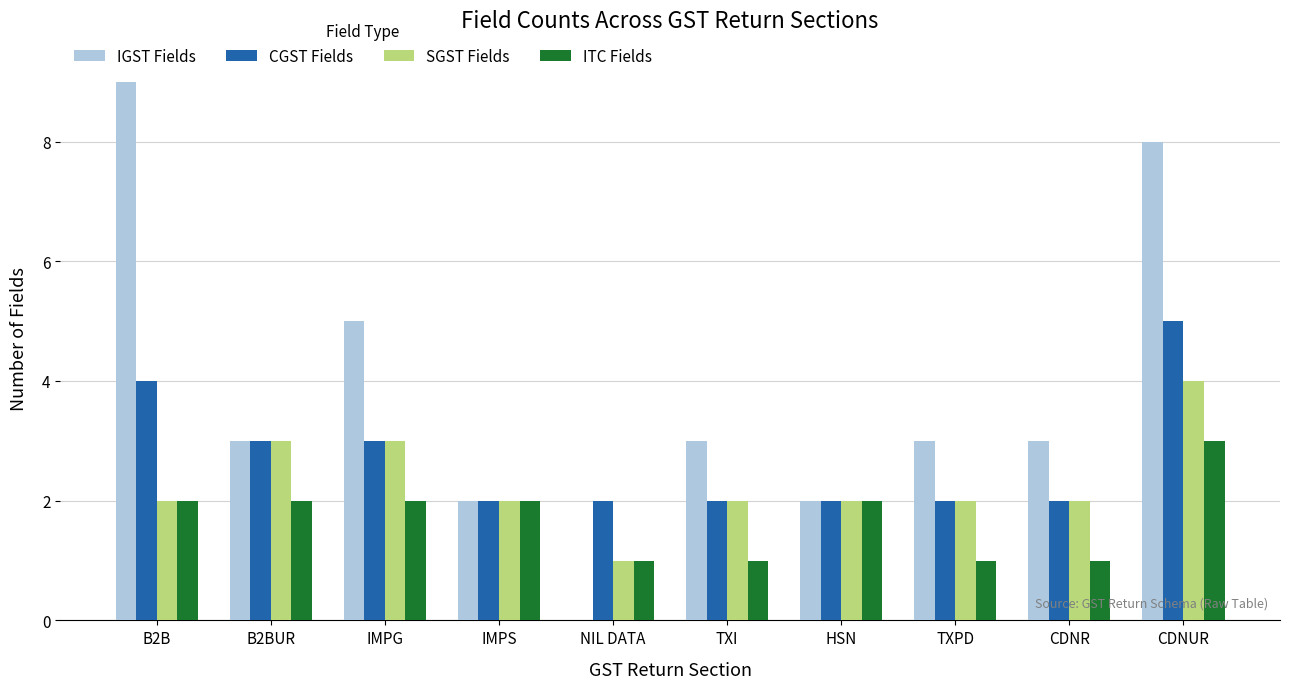

At which category is the sum across all series the highest?

CDNUR